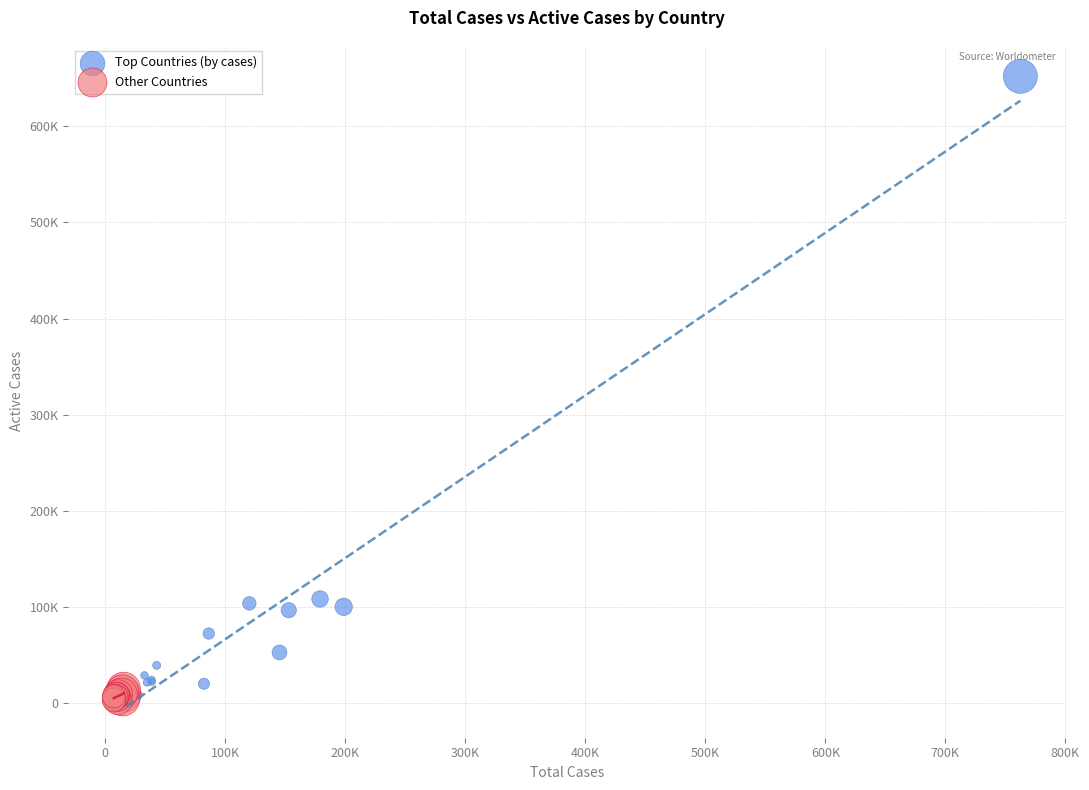

Which series reaches the minimum Y coordinate?

Other Countries